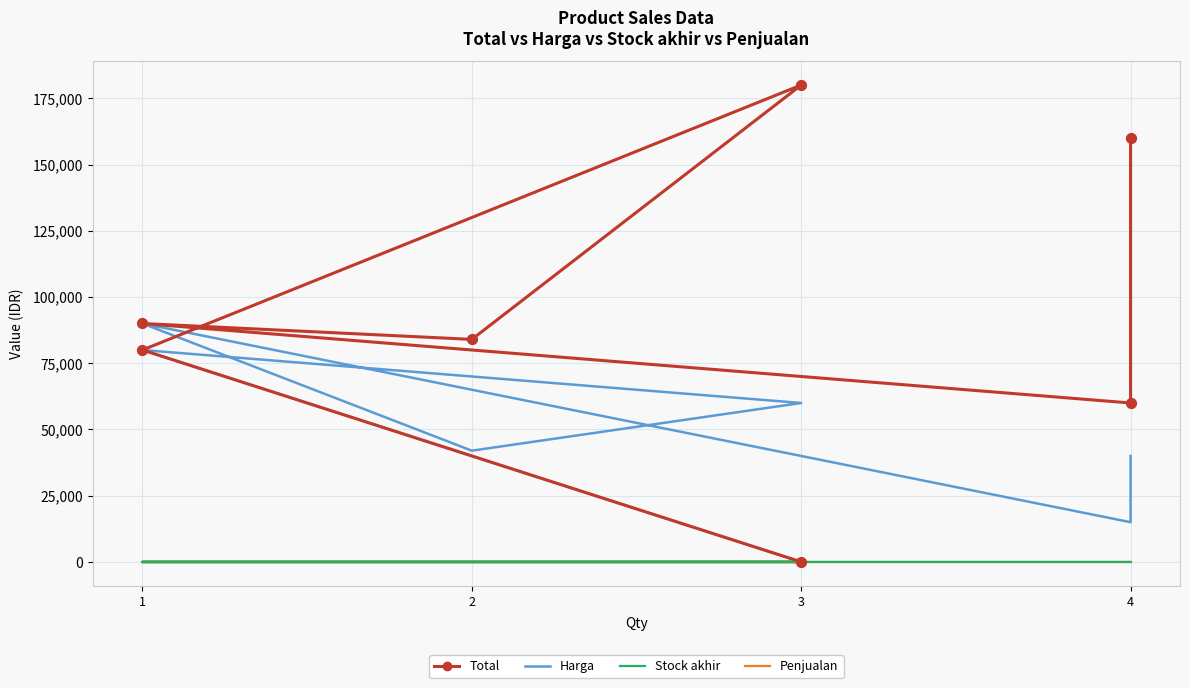

Which series has the largest total across all categories?

Total